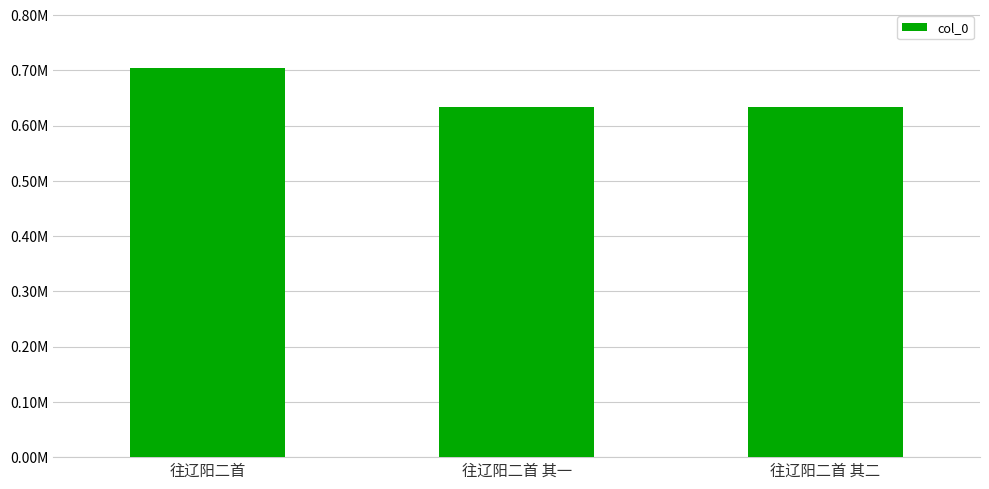

The chart shows a value of 703556 at 往辽阳二首. True or false?

True